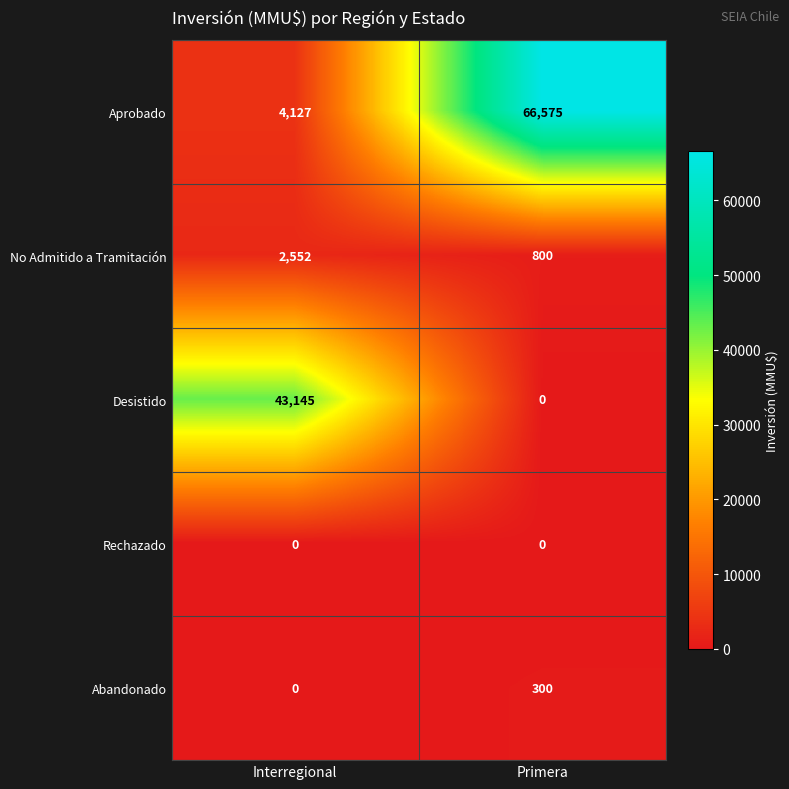

What is the lowest value of the No Admitido a Tramitación series?

800